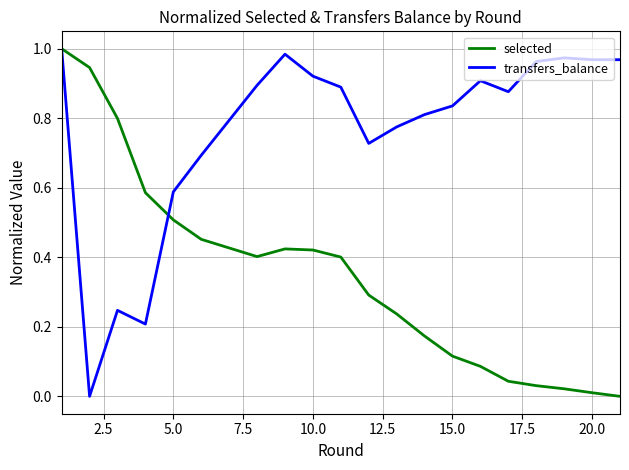

How many values in transfers_balance are above zero?

20